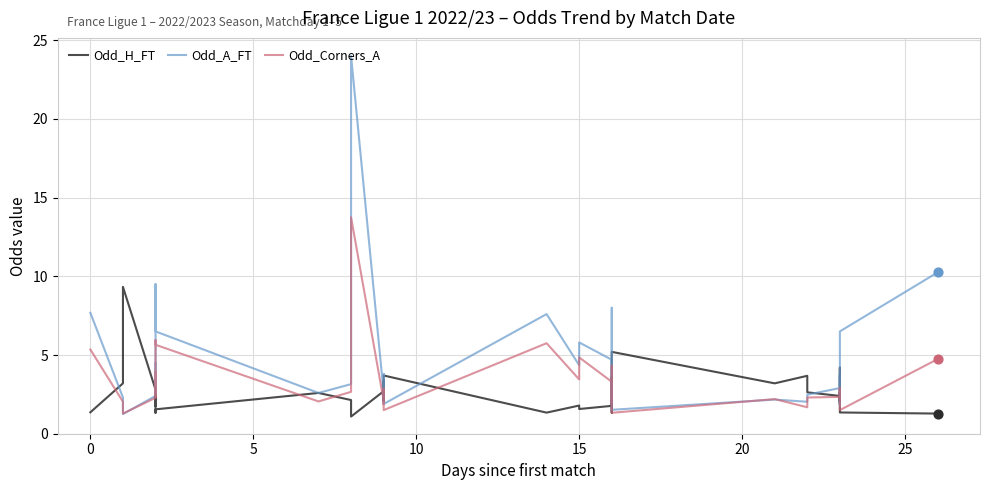

Which series has the largest total across all categories?

Odd_A_FT